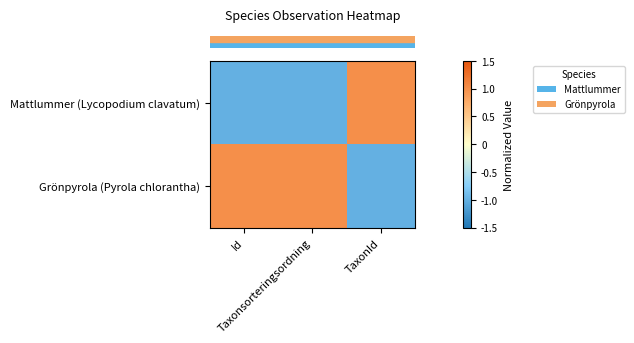

Reading right to left, transcribe all the data shown in this chart.

row_0: 1	-1	-1
row_1: -1	1	1